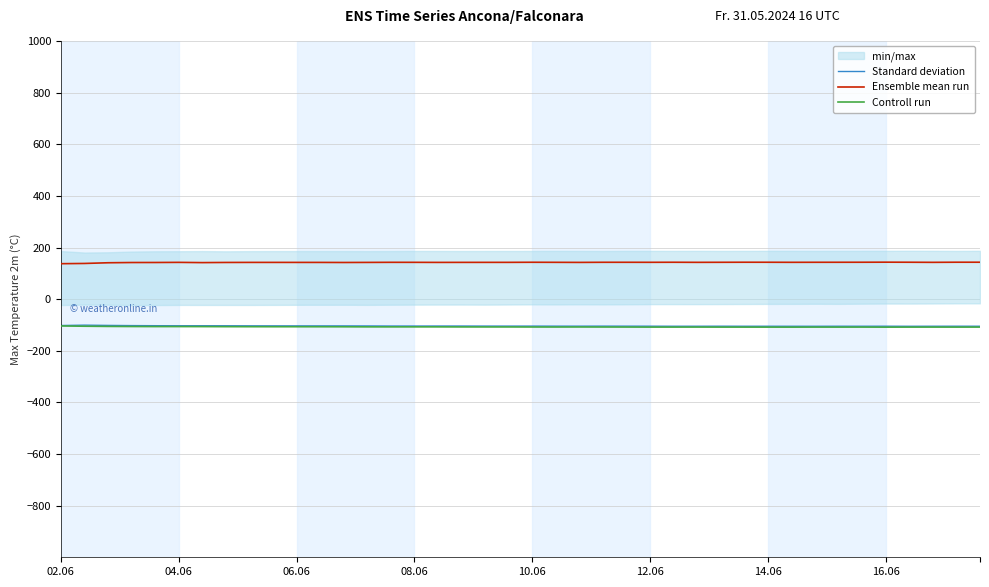

What is the maximum value for Standard deviation?

-100.7